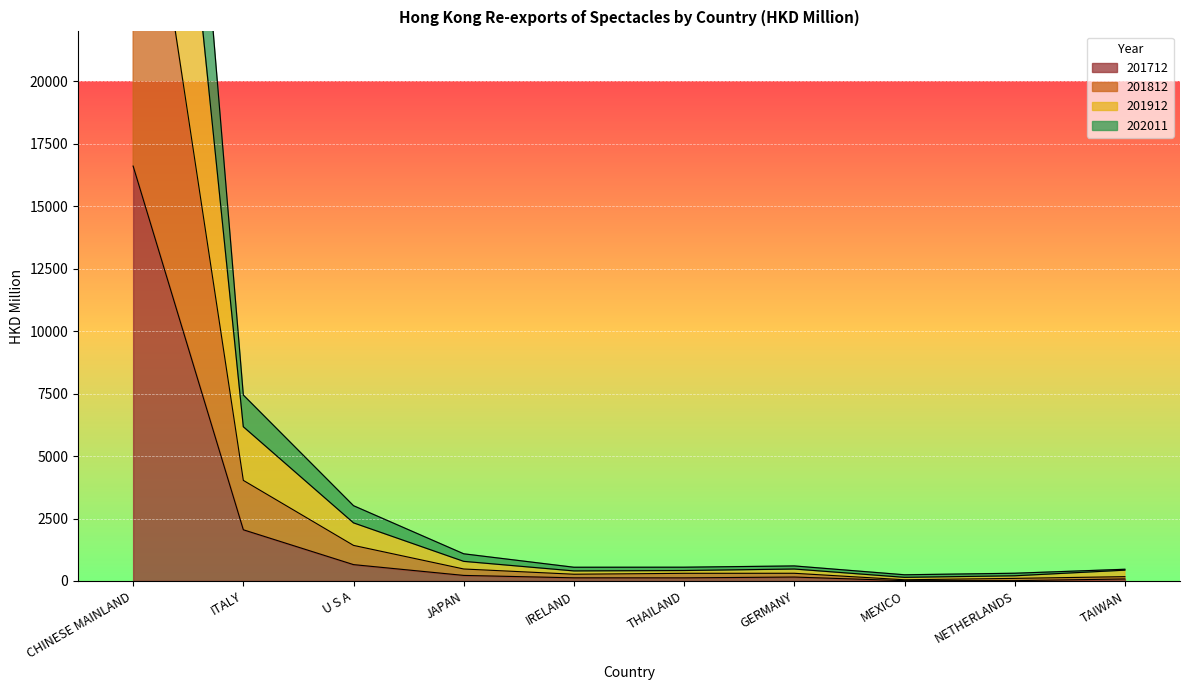

At which category does the chart reach its peak across all series?

CHINESE MAINLAND